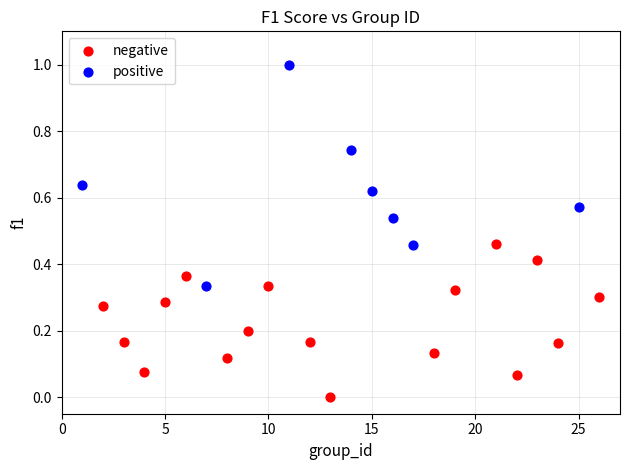

Which series reaches the maximum Y coordinate?

positive